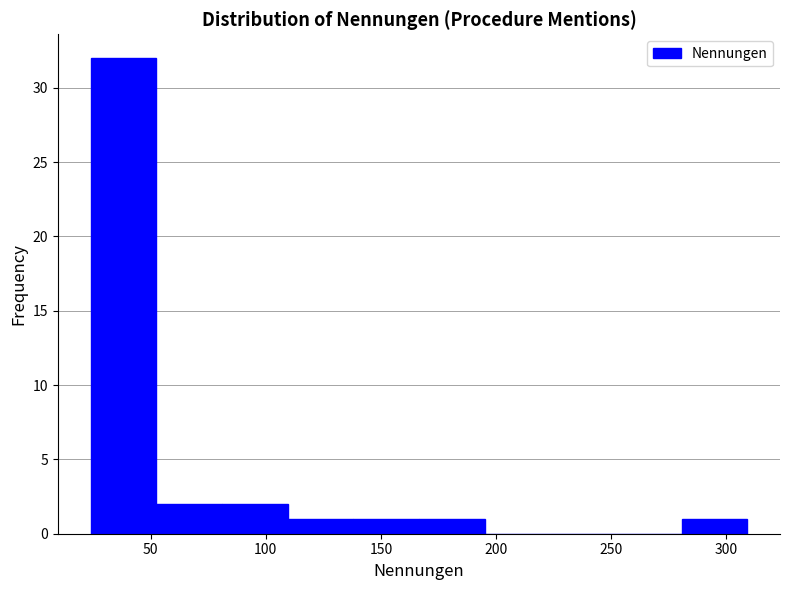

Reading left to right, list every bar in this chart as the range it spans on the x-axis followed by its height. Neither the bar edges nor the heights are printed on the chart, so give them approximately, as read against the axes.

24.0 to 52.5: 32
52.5 to 81.0: 2
81.0 to 109.5: 2
109.5 to 138.0: 1
138.0 to 166.5: 1
166.5 to 195.0: 1
195.0 to 223.5: 0
223.5 to 252.0: 0
252.0 to 280.5: 0
280.5 to 309.0: 1